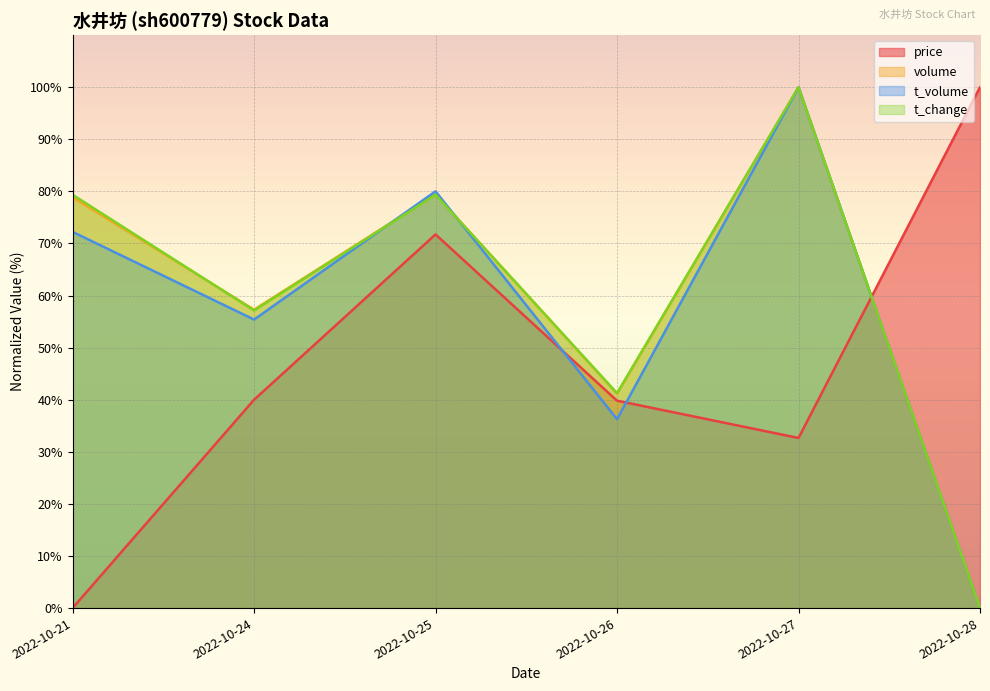

What is the sum of the t_volume values at 2022-10-28 and 2022-10-27?

100.0